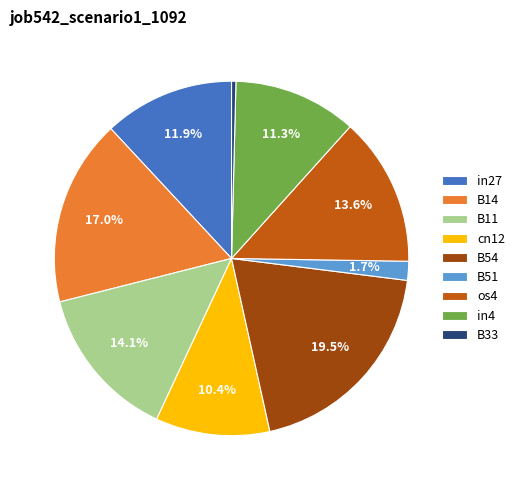

Is B11 the majority of the pie?

No